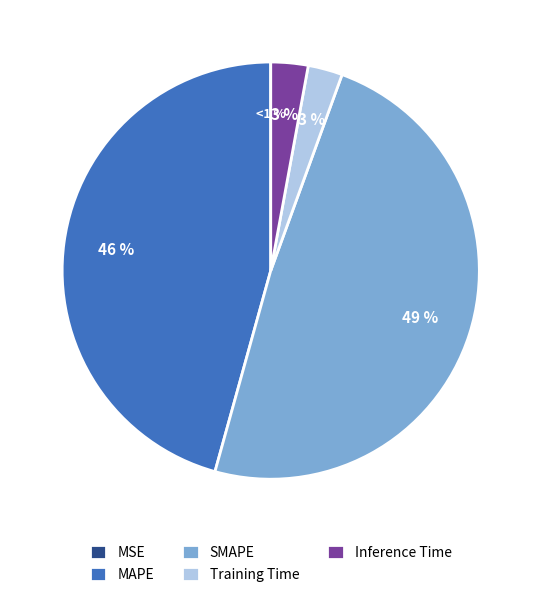

Which slice is the smallest?

MSE